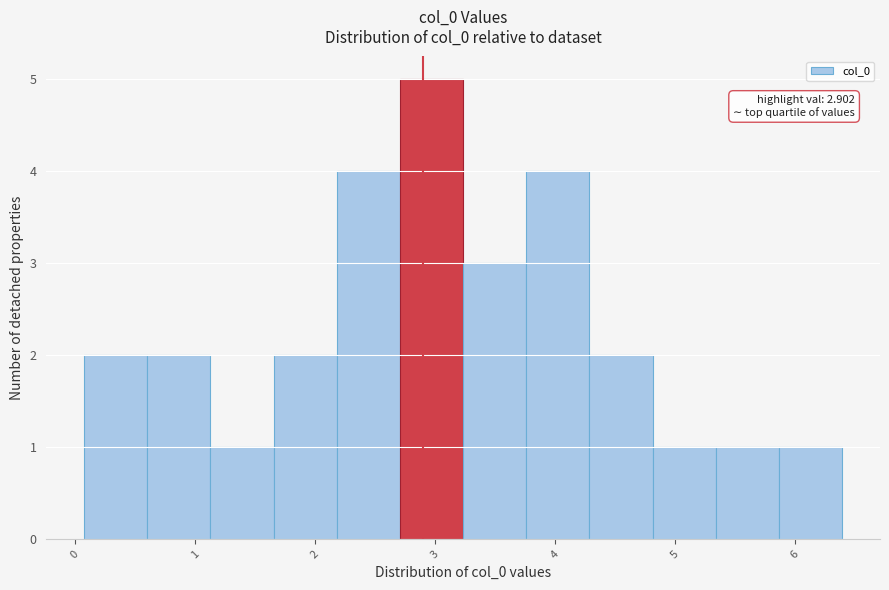

Over which range of the x-axis is the bar tallest?

2.7 to 3.2